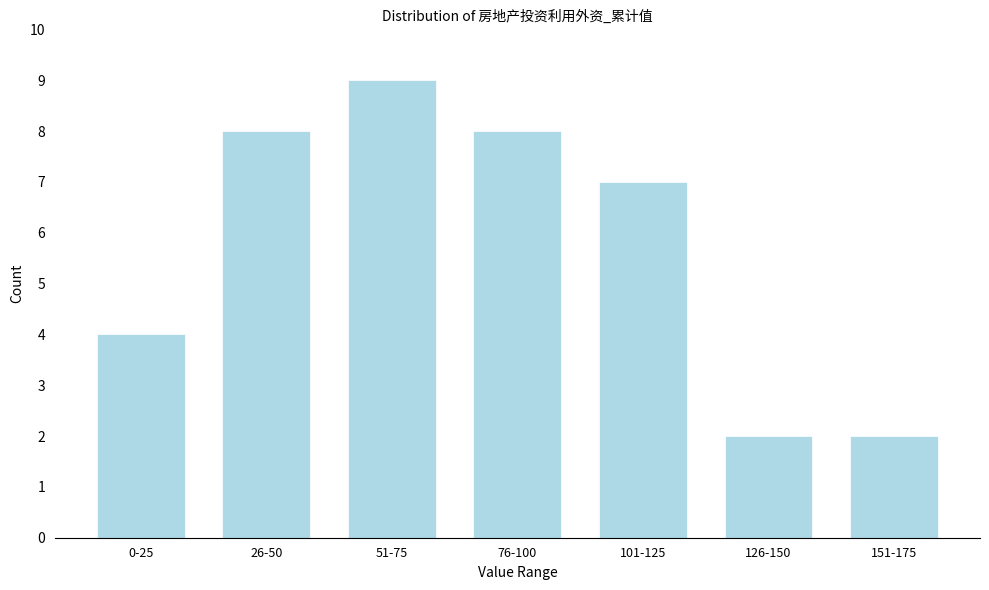

Reading right to left, what are all the values shown in this chart?

151-175=2	126-150=2	101-125=7	76-100=8	51-75=9	26-50=8	0-25=4